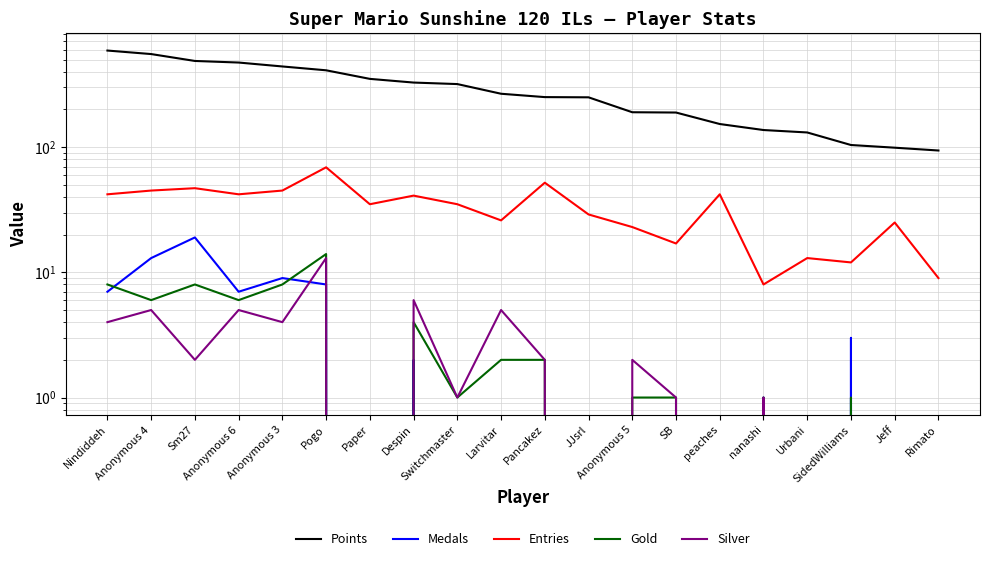

What position from the left is Nindiddeh?

1